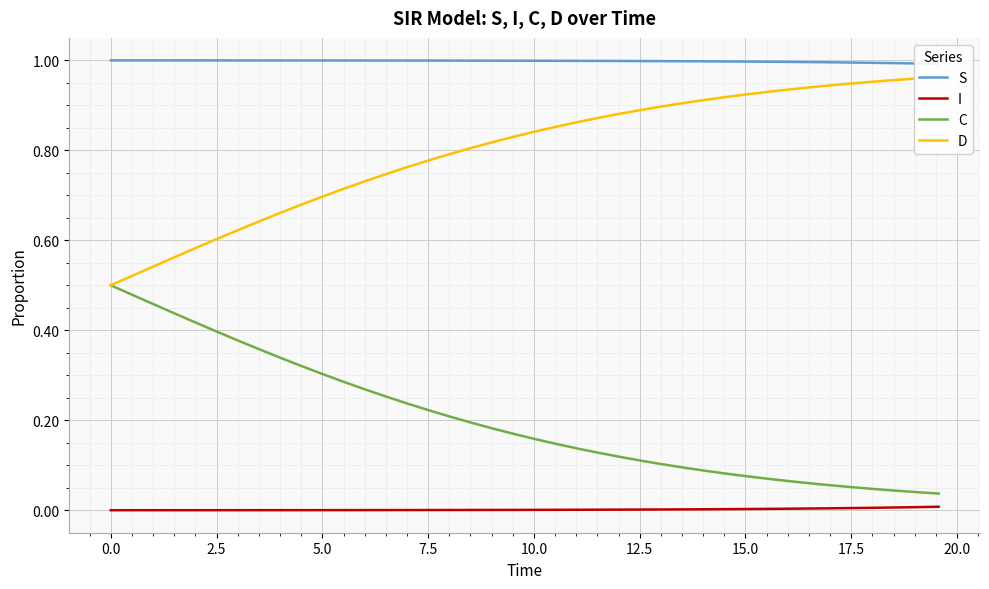

True or false: I and C cross at least once.

False